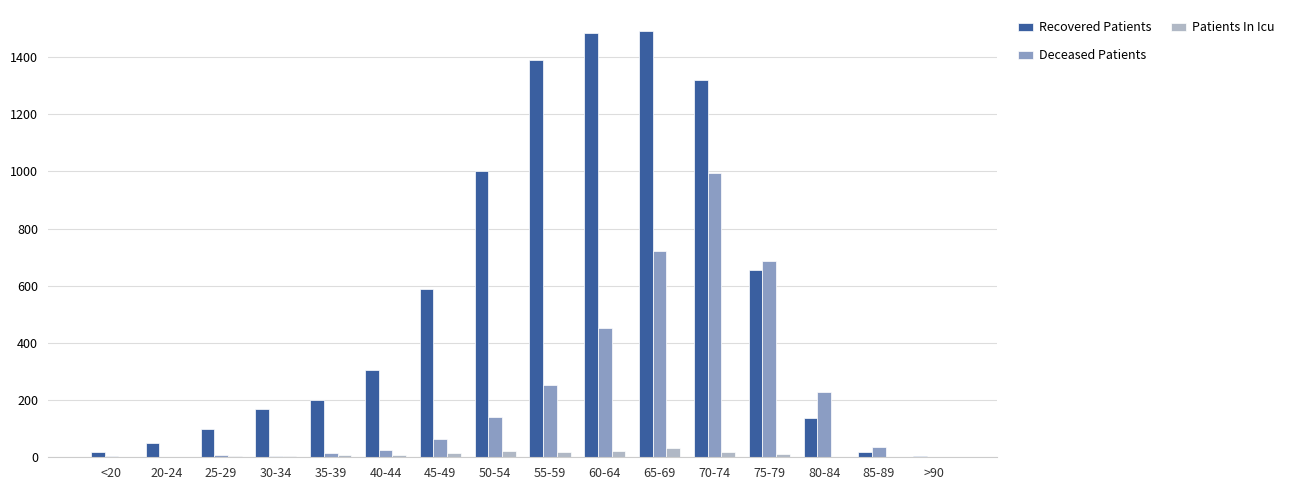

What is the sum of all Patients In Icu values?

170